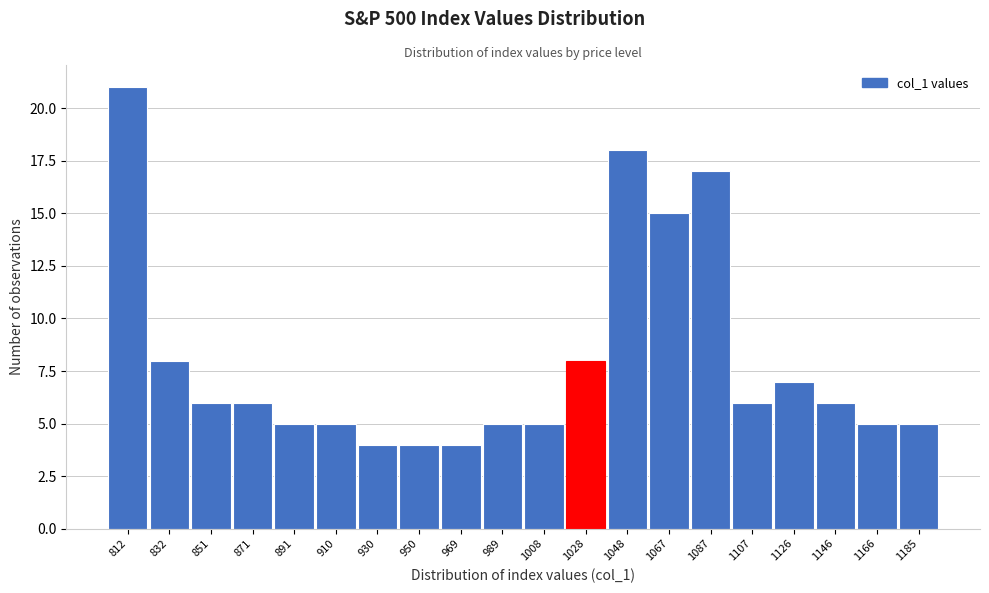

Reading right to left, what are all the values shown in this chart?

1185=5	1166=5	1146=6	1126=7	1107=6	1087=17	1067=15	1048=18	1028=8	1008=5	989=5	969=4	950=4	930=4	910=5	891=5	871=6	851=6	832=8	812=21